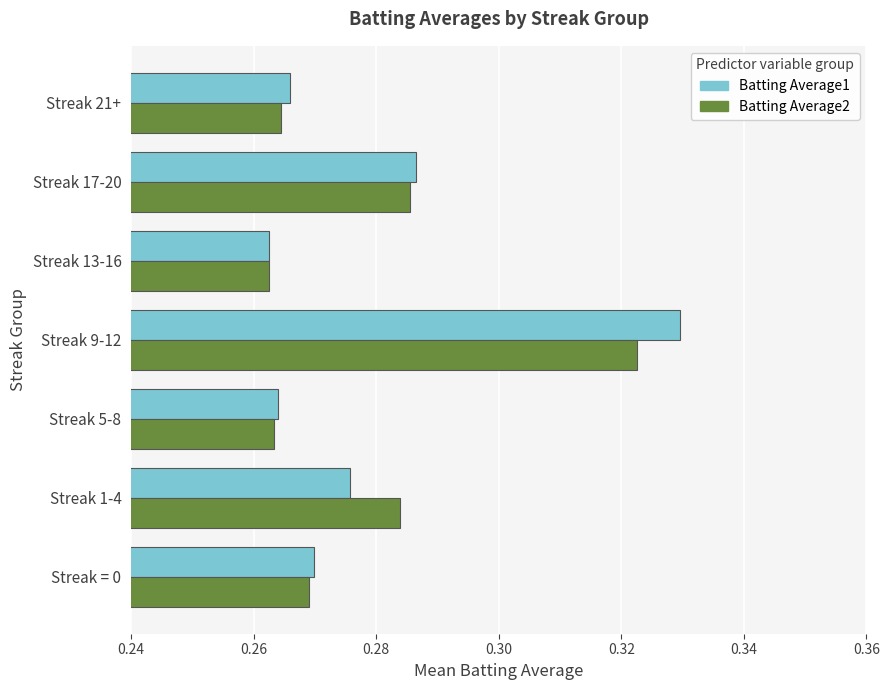

What is the sum of all Batting Average2 values?

2.0